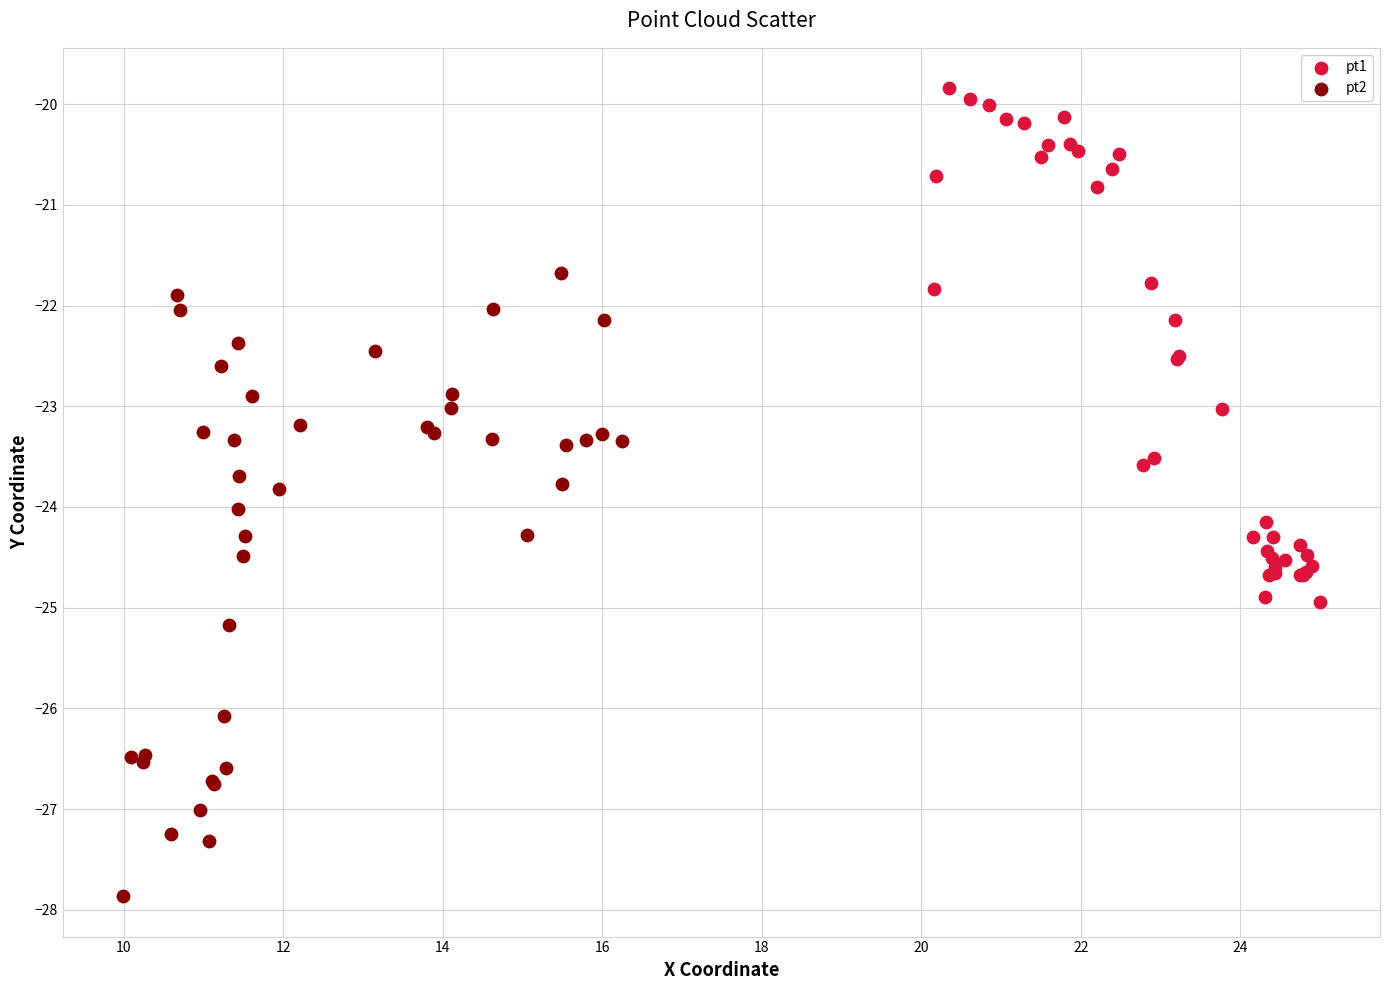

Which series reaches the maximum Y coordinate?

pt1